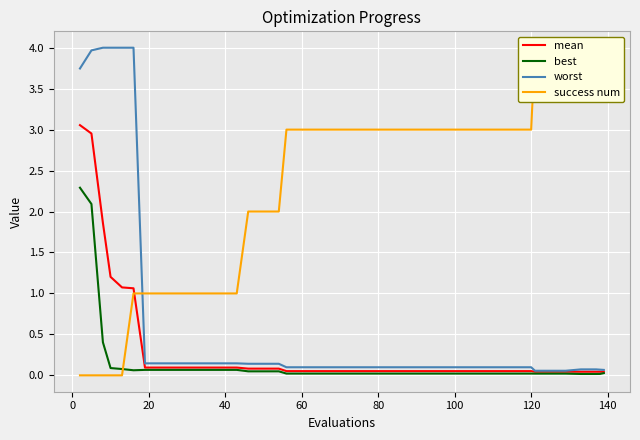

Is this an area chart (filled region under the line)?

No